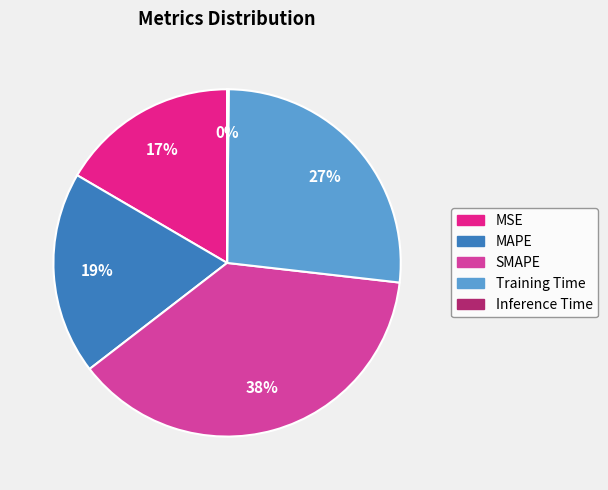

To the nearest percent, what is the average slice percentage?

20%